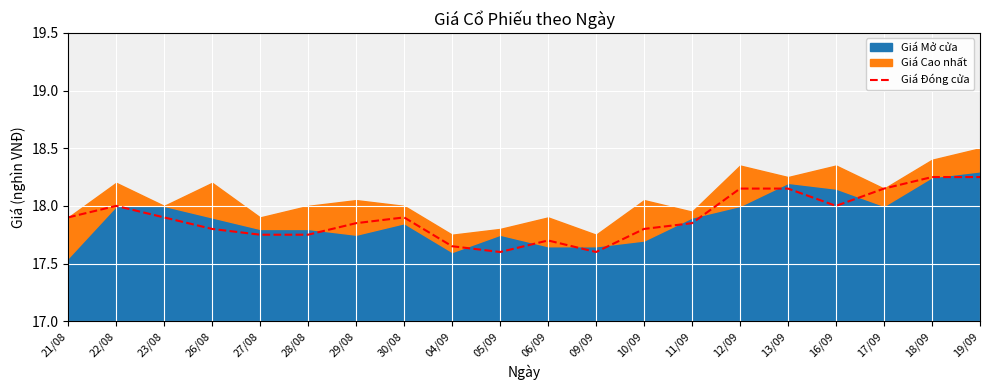

True or false: Giá Đóng cửa has a value of 9.4 at 29/08.

False